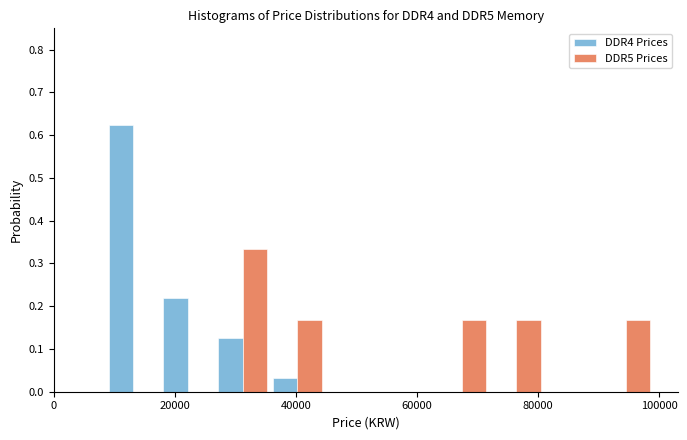

In the DDR5 Prices series, which range on the x-axis has the tallest bar?

26000 to 36000